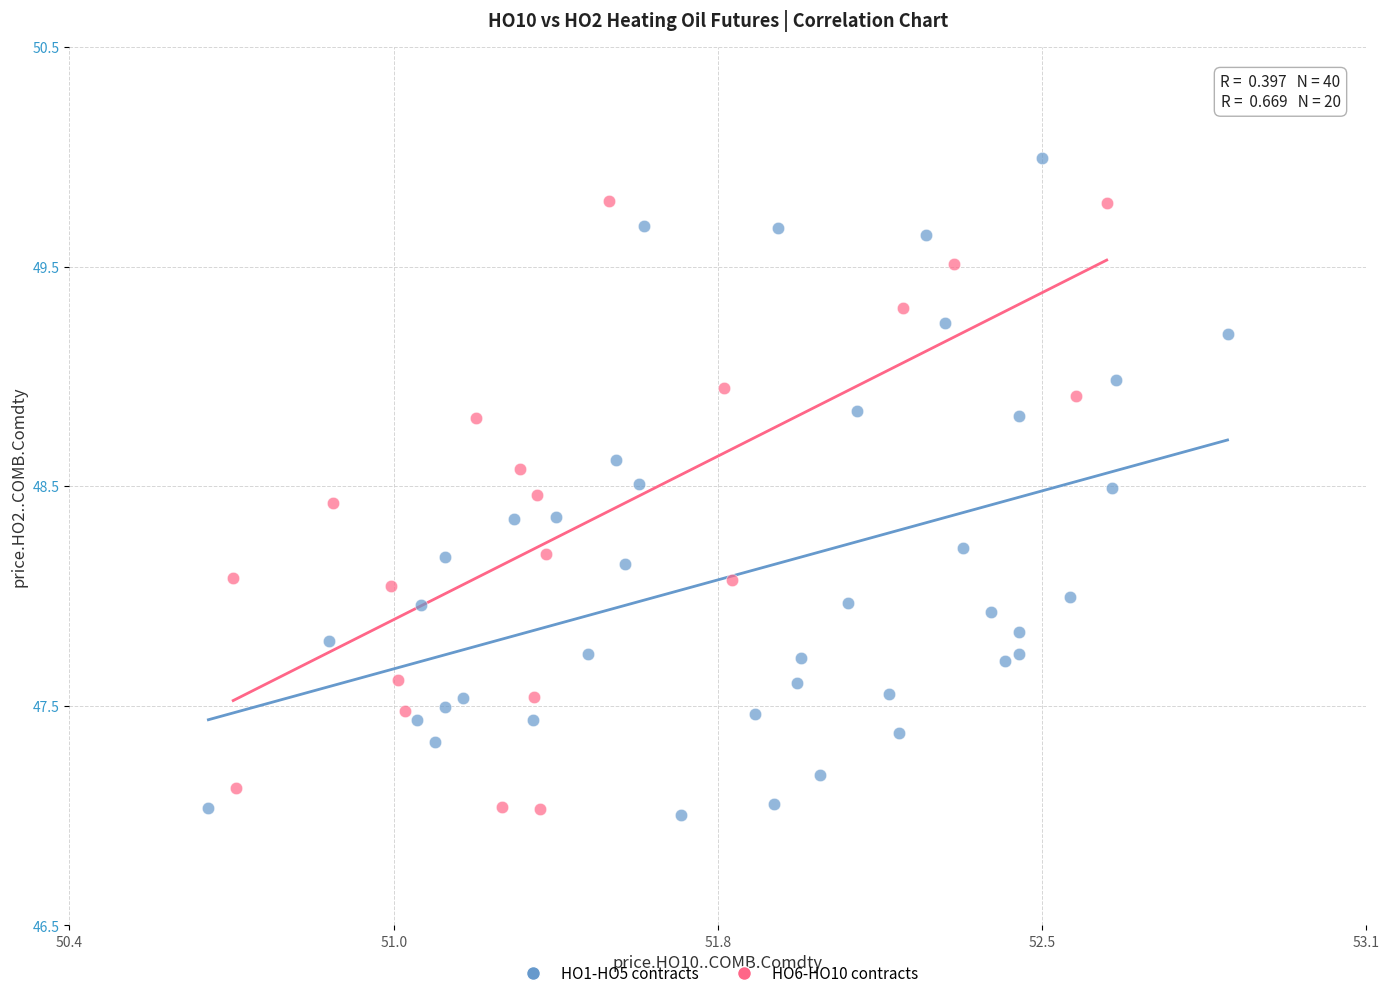

Which series reaches the maximum Y coordinate?

HO1-HO5 contracts